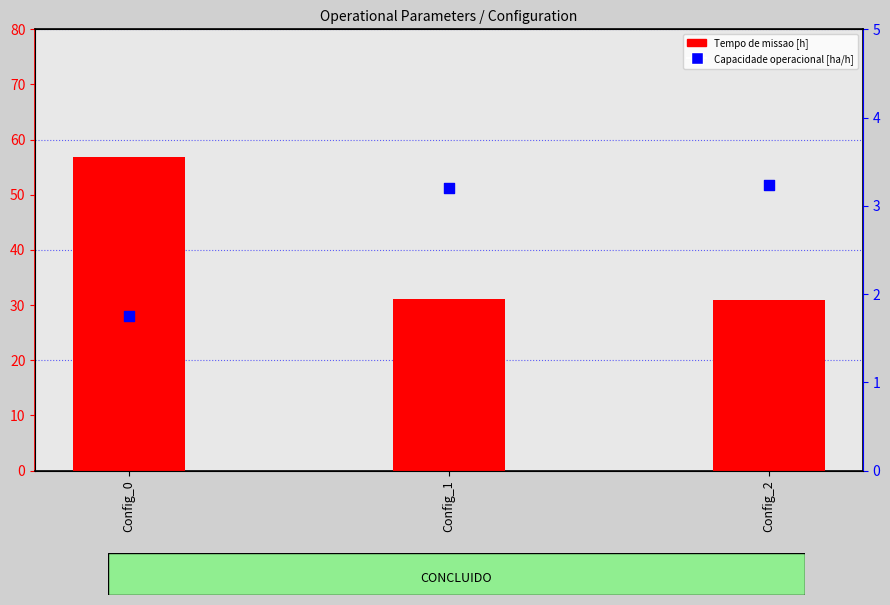

At how many categories does at least one series exceed 41?

1